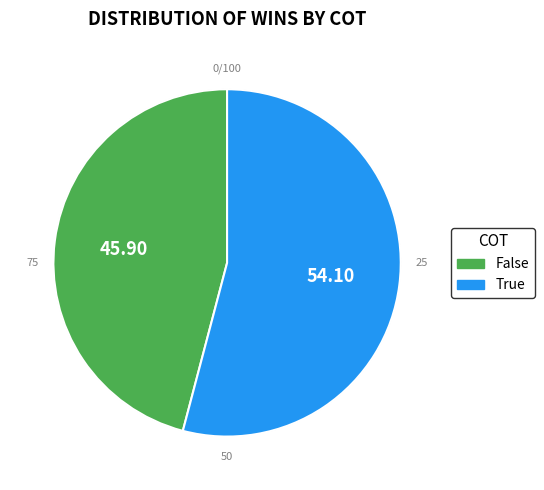

The True slice represents 65% of the pie. True or false?

False